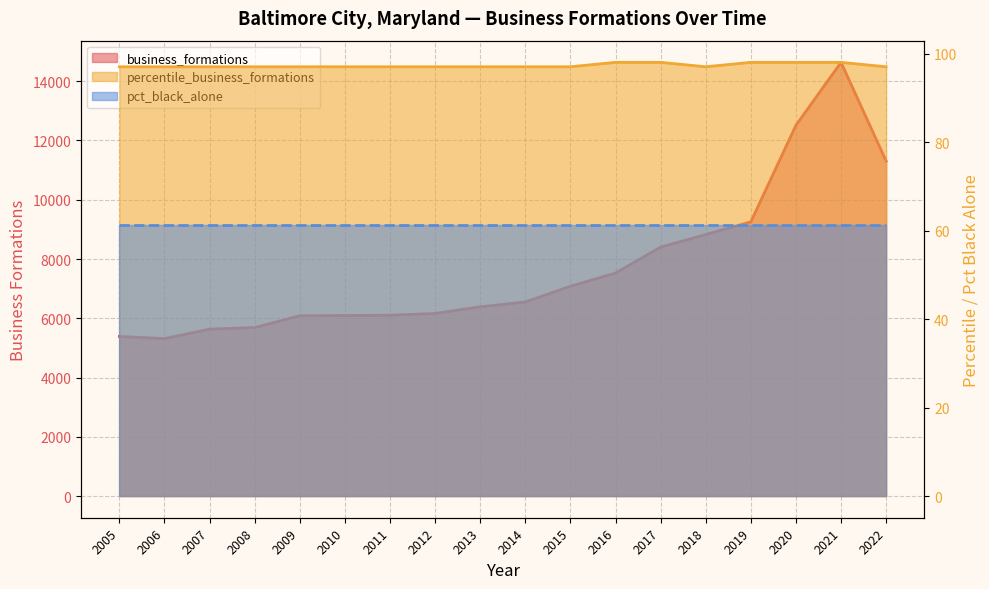

How many lines are shown in the chart?

2